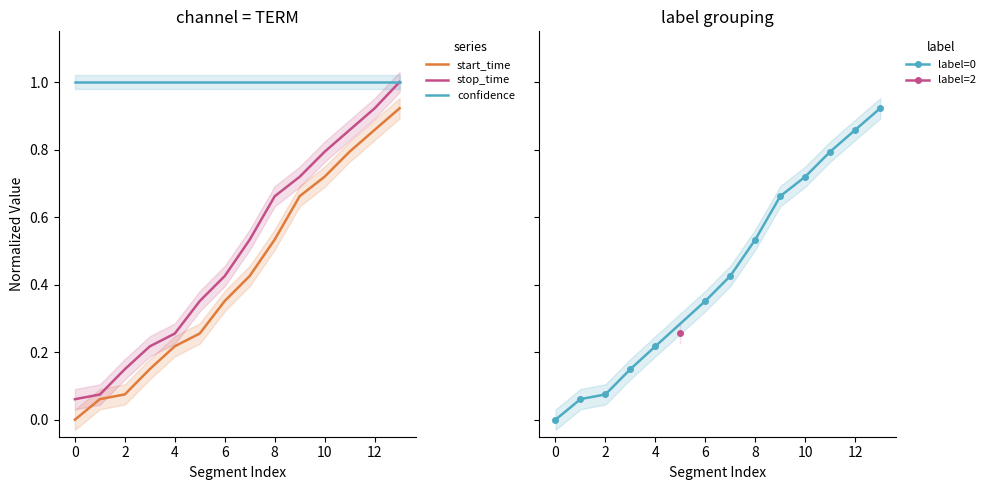

Which series has the largest range (max minus min)?

stop_time